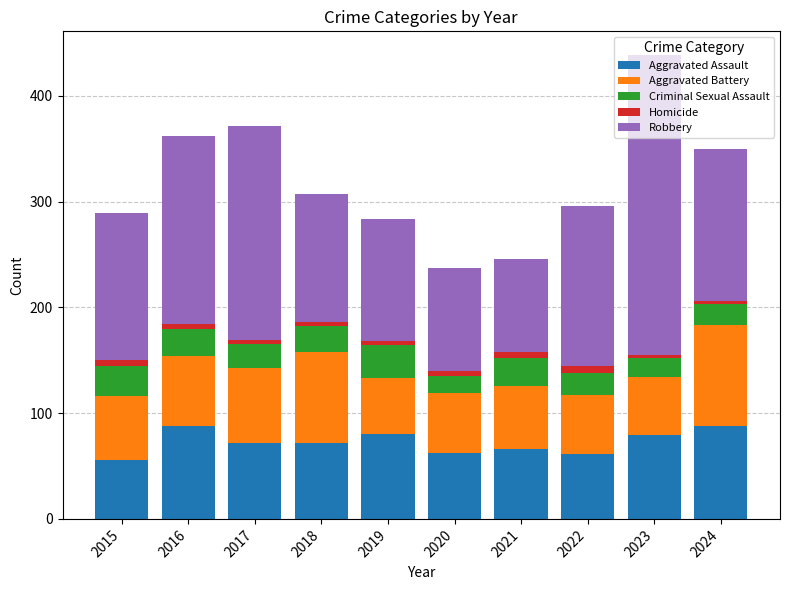

What is the highest value of the Aggravated Assault series?

88